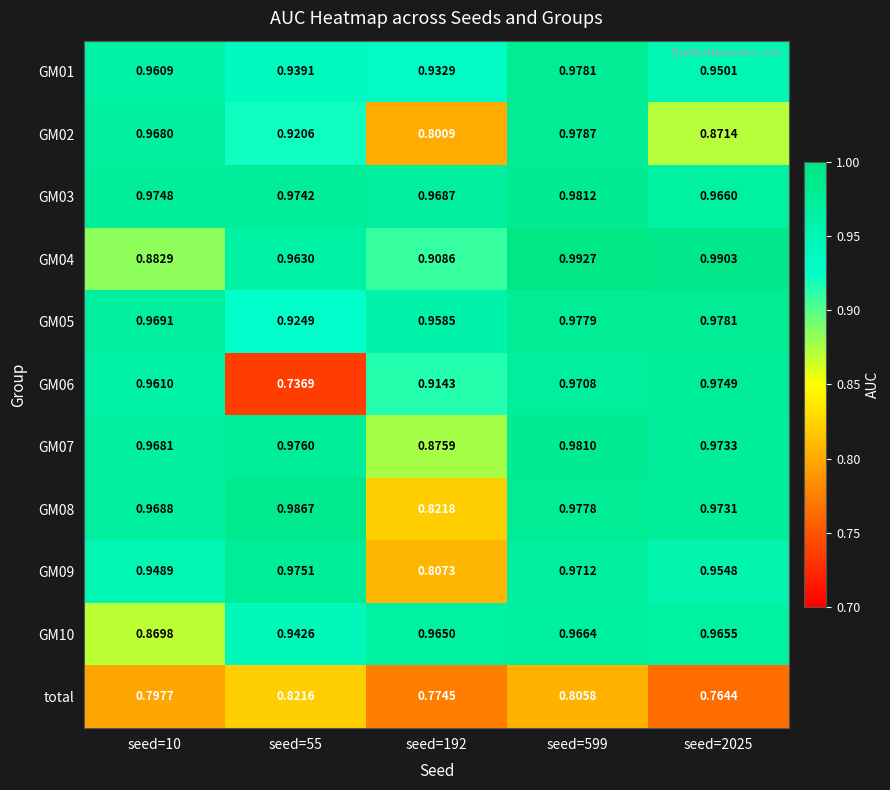

Rank the series by their maximum value, from highest to lowest.

GM04, GM08, GM03, GM07, GM02, GM01, GM05, GM09, GM06, GM10, total